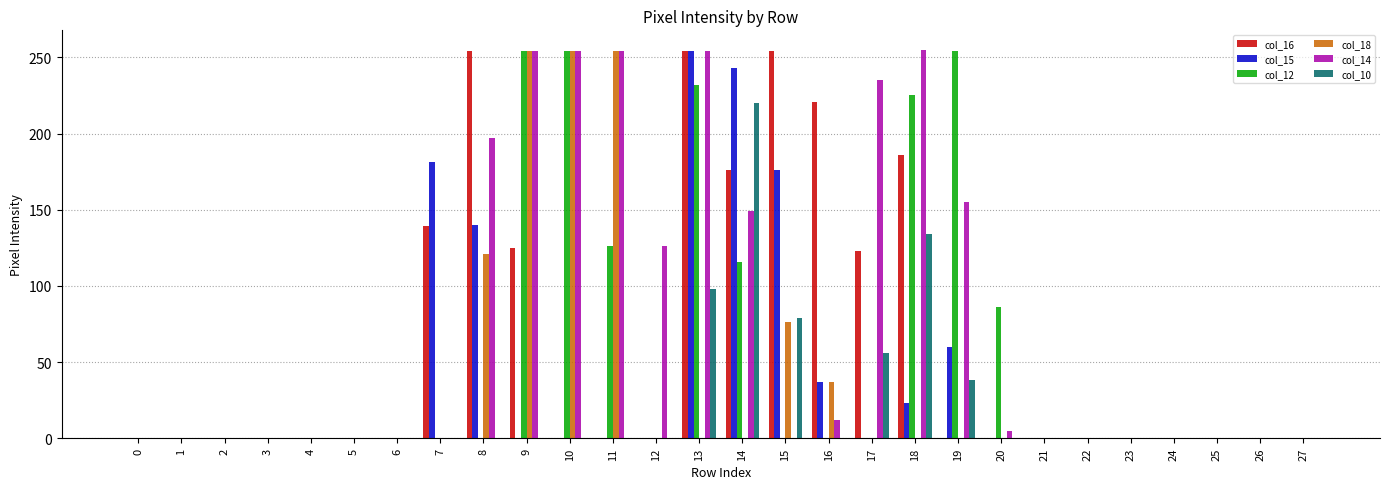

What is the greatest value displayed?

255